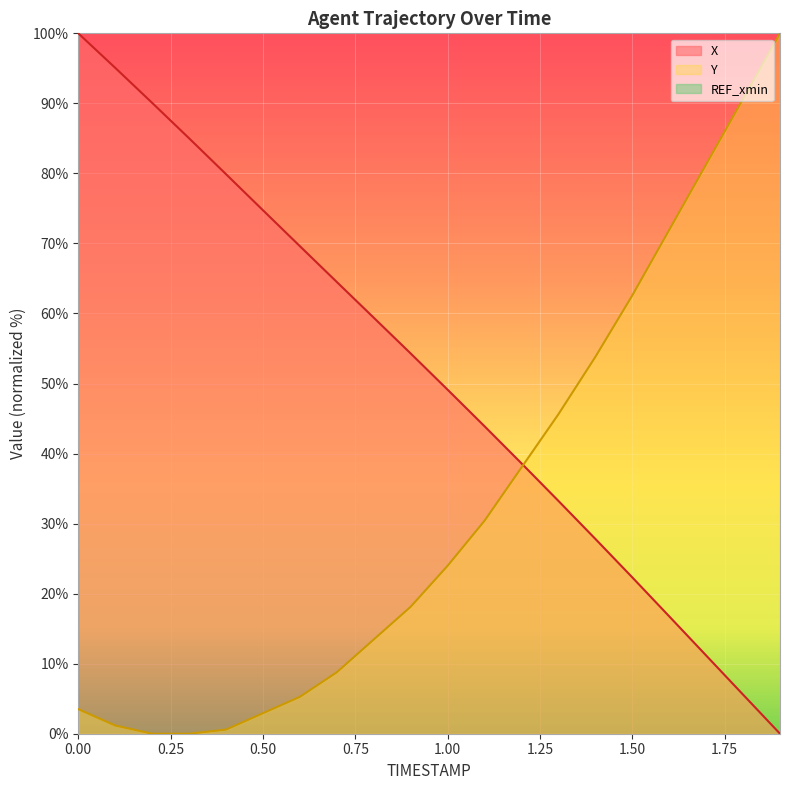

Between 1.4 and 1.6, which is larger?

1.4